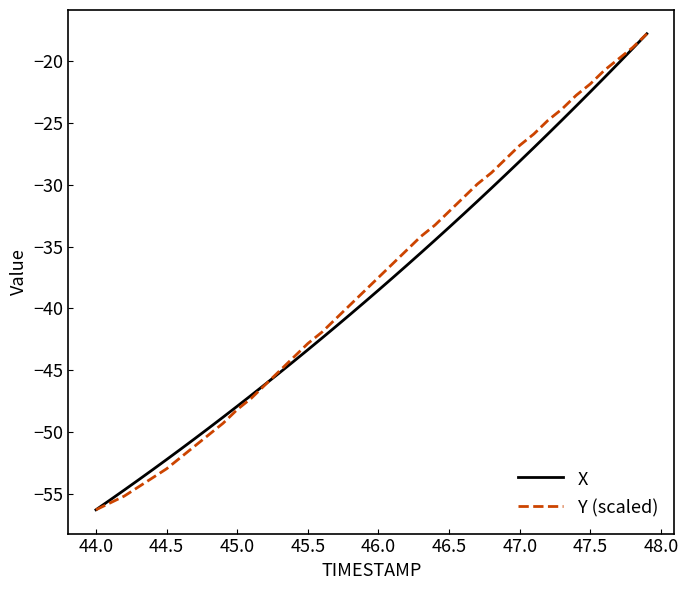

What is the lowest value of the X series?

-56.3